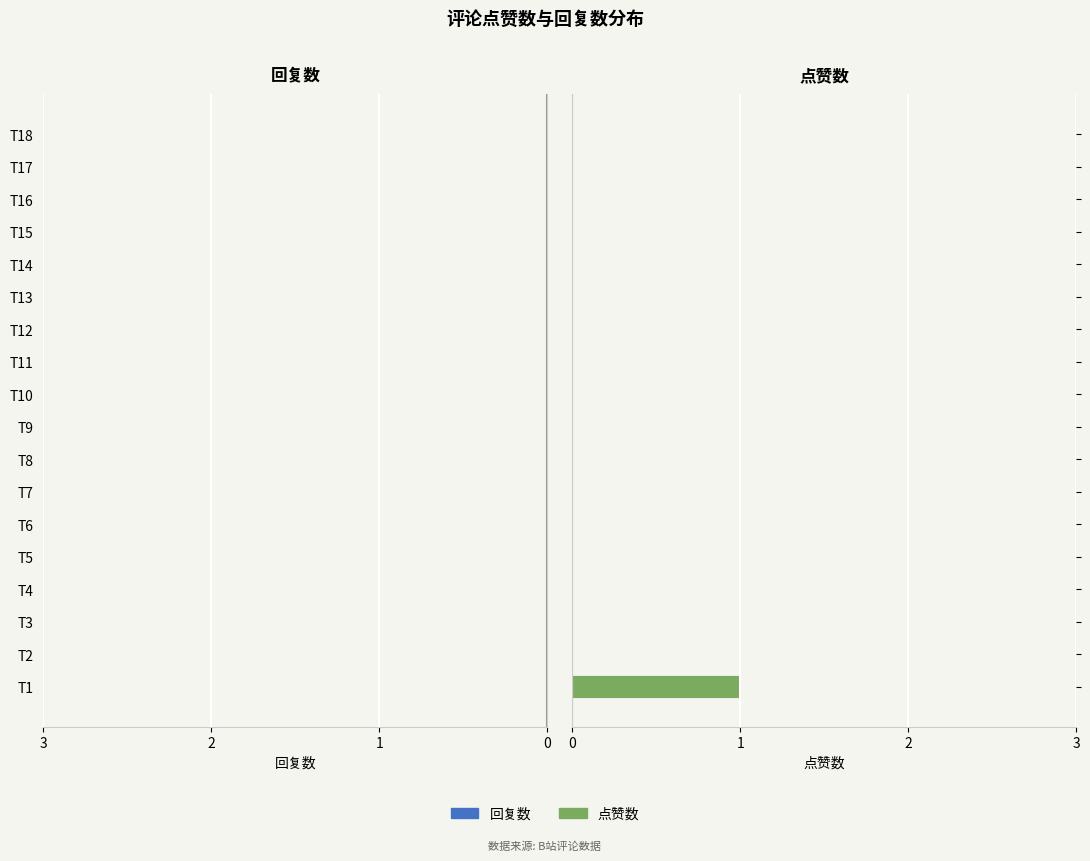

Count the number of categories in the chart.

18